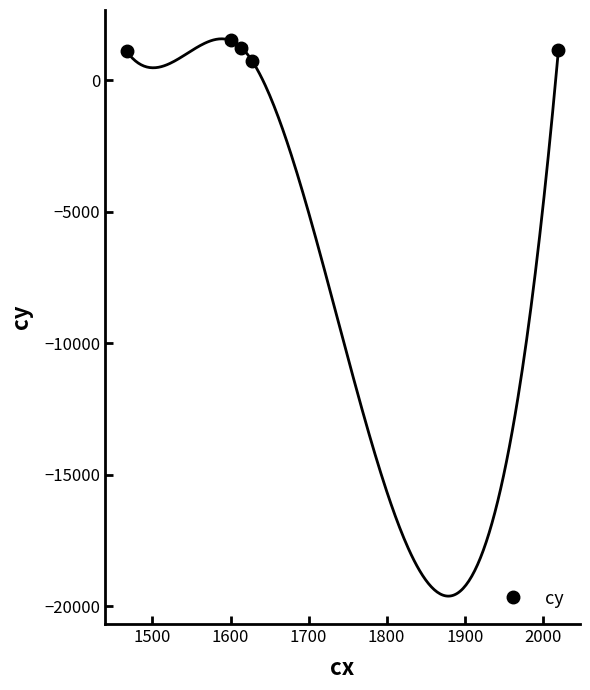

What is the minimum value for cy?

717